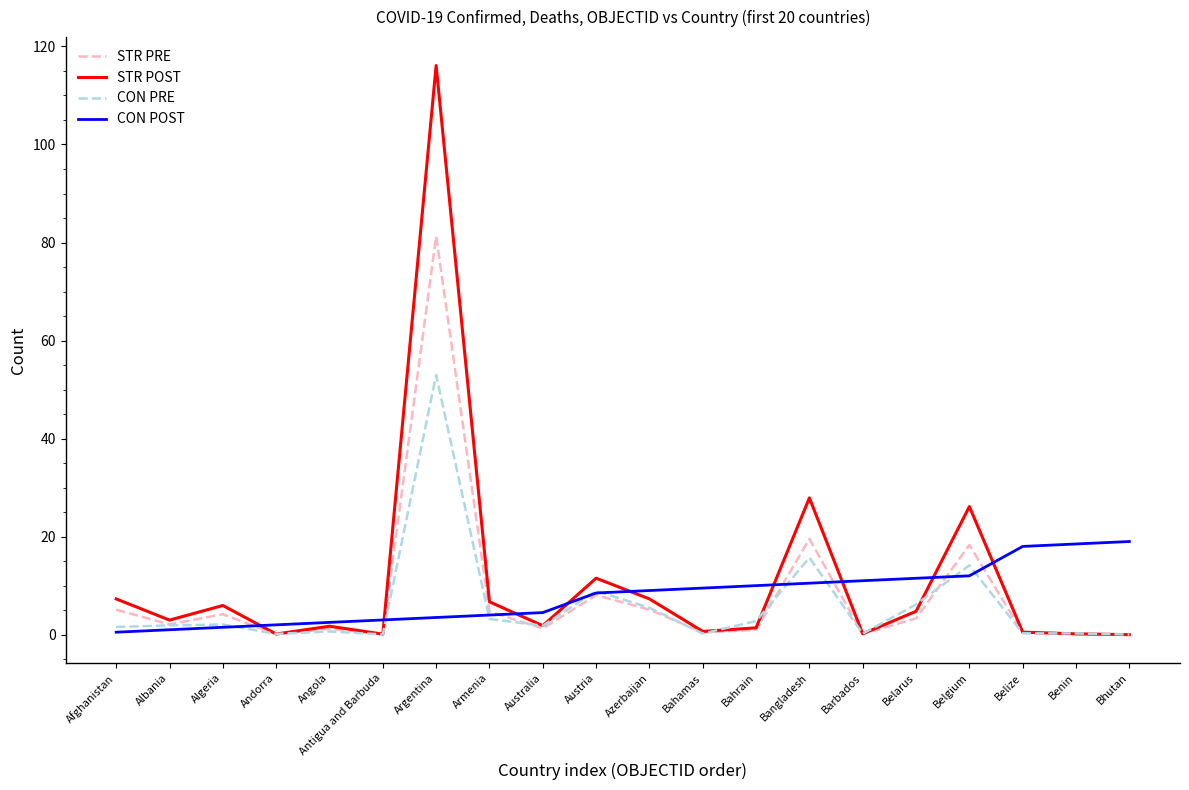

What position from the right is Austria?

11